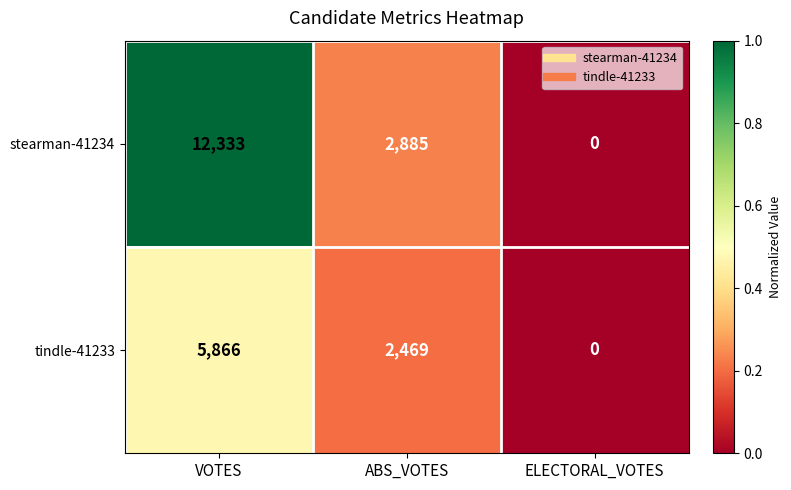

List the series in order of their overall mean, lowest first.

tindle-41233, stearman-41234